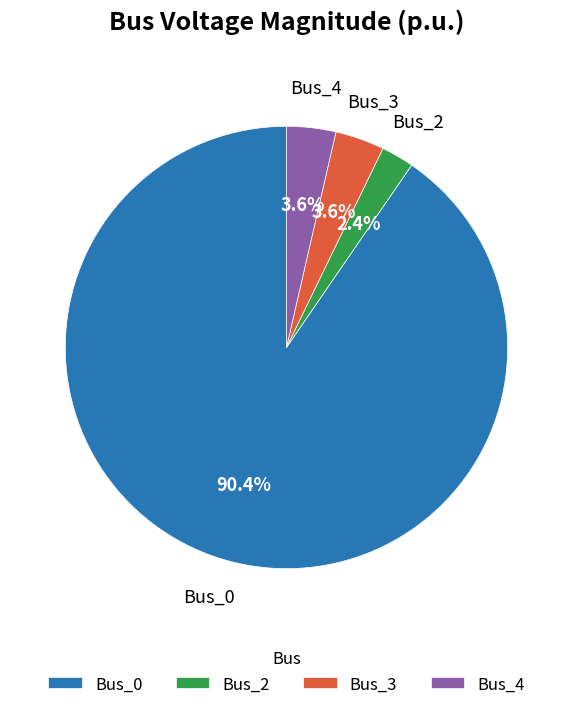

What is the smallest slice in the pie chart?

Bus_2